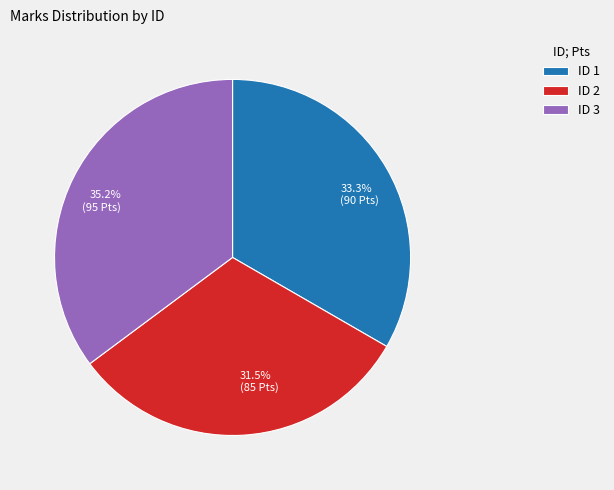

Which slice is the smallest?

ID 2